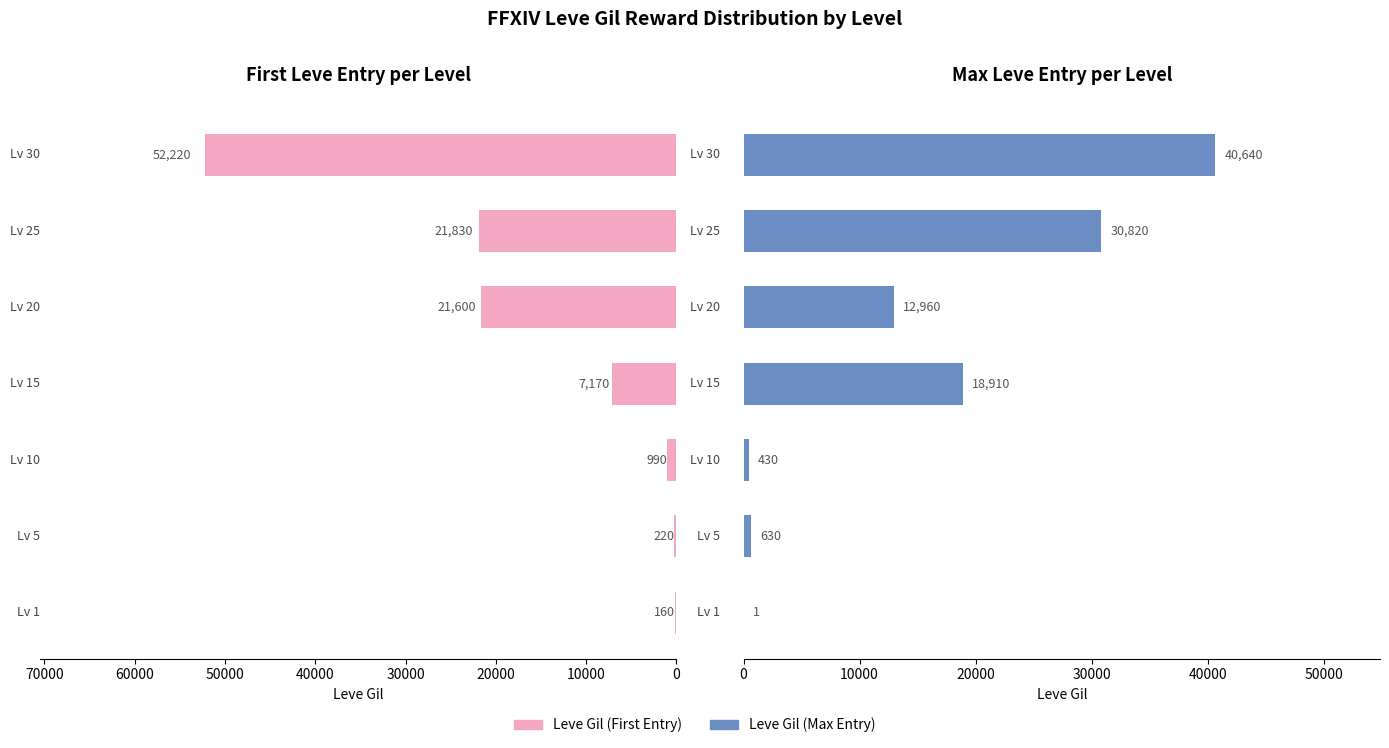

Reading left to right, list all the values displayed in this chart.

Leve Gil (First): 0=160	10000=220	20000=990	30000=7170	40000=21600	50000=21830	60000=52220
Leve Gil (Max): 0=1	10000=630	20000=430	30000=18910	40000=12960	50000=30820	60000=40640